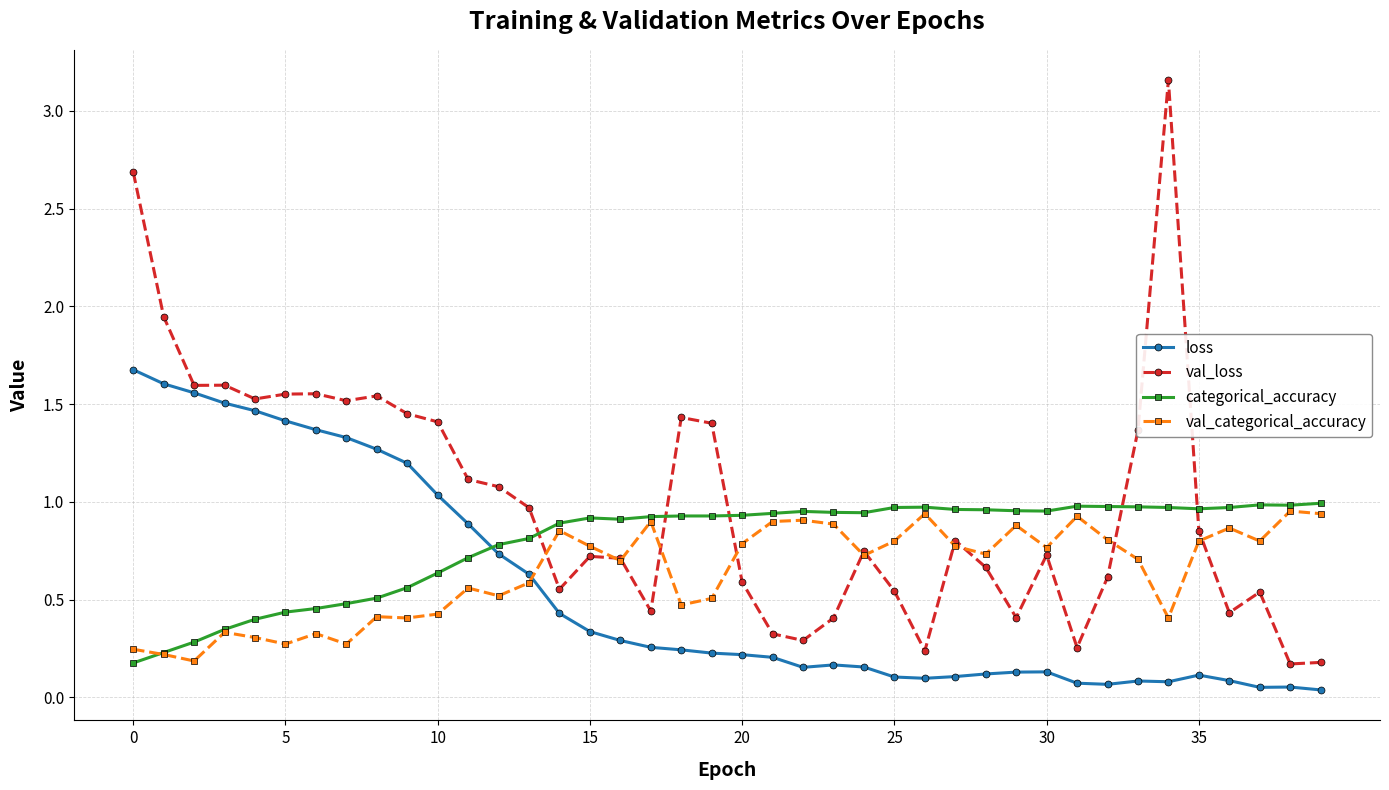

Rank the series by their average value, from lowest to highest.

loss, val_categorical_accuracy, categorical_accuracy, val_loss